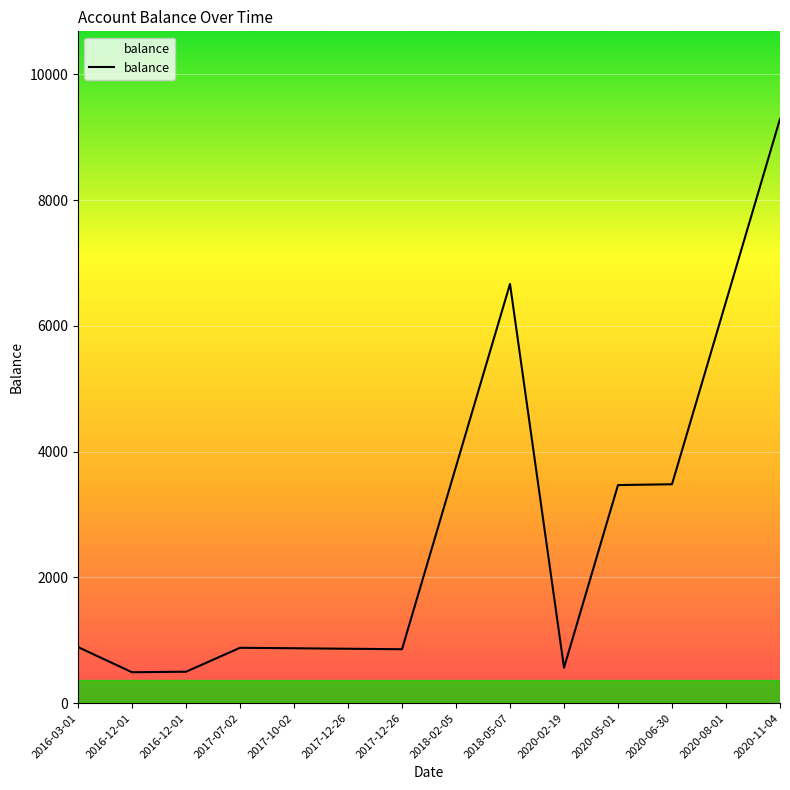

How many lines are shown in the chart?

1